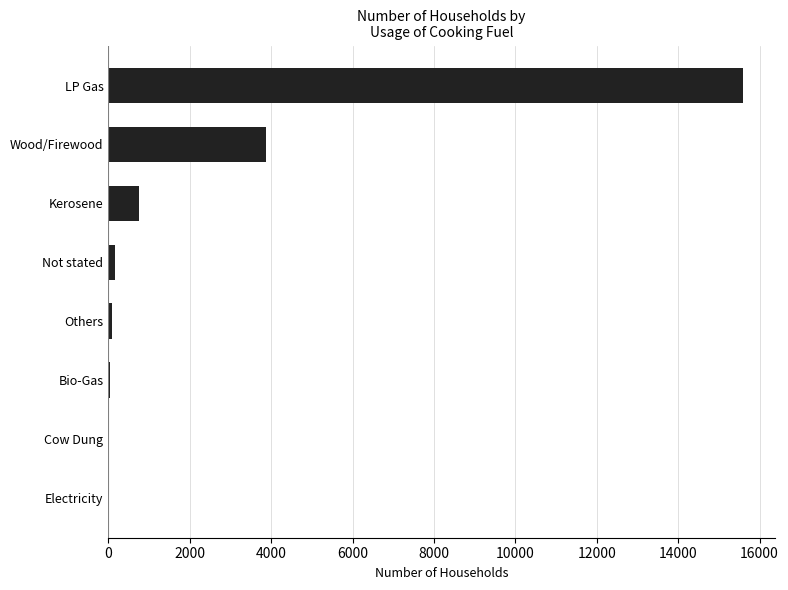

What is the greatest value displayed?

15594